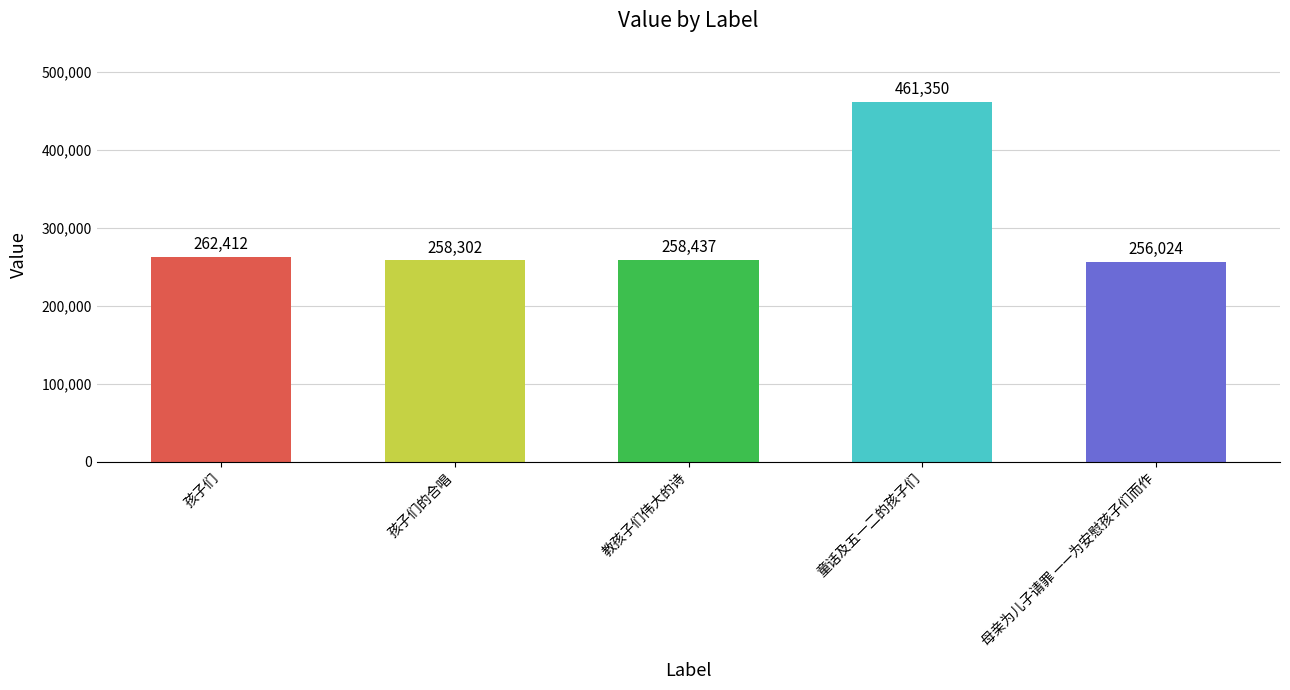

How many values are below 258437?

2